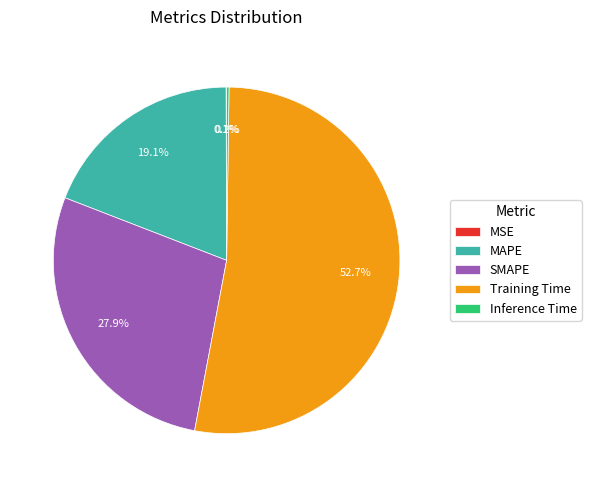

Approximately how many times larger is the value at SMAPE compared to Training Time?

0.5